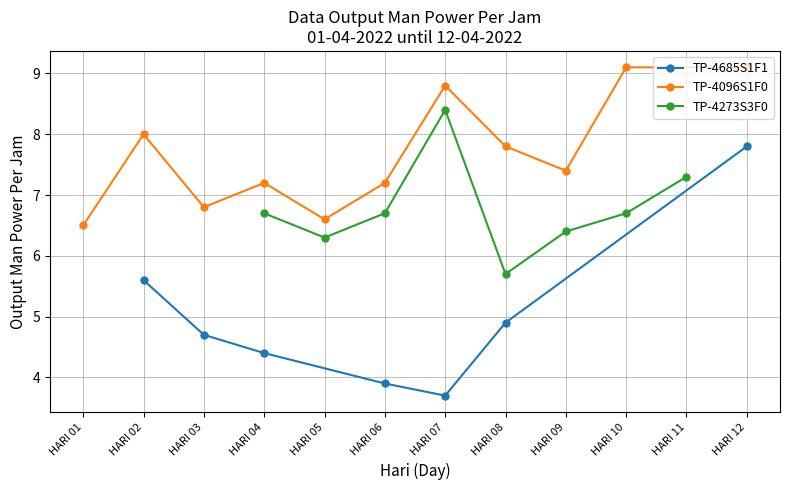

What is the total value across all series at HARI 11?

7.3